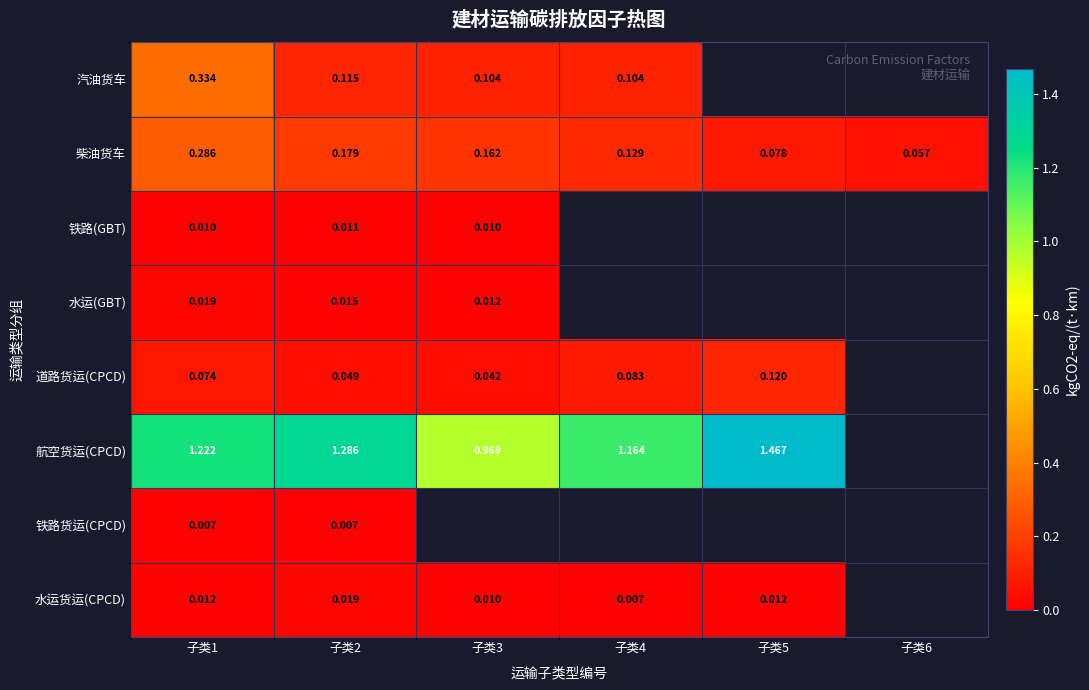

How many data points in 水运货运(CPCD) are above 0?

5